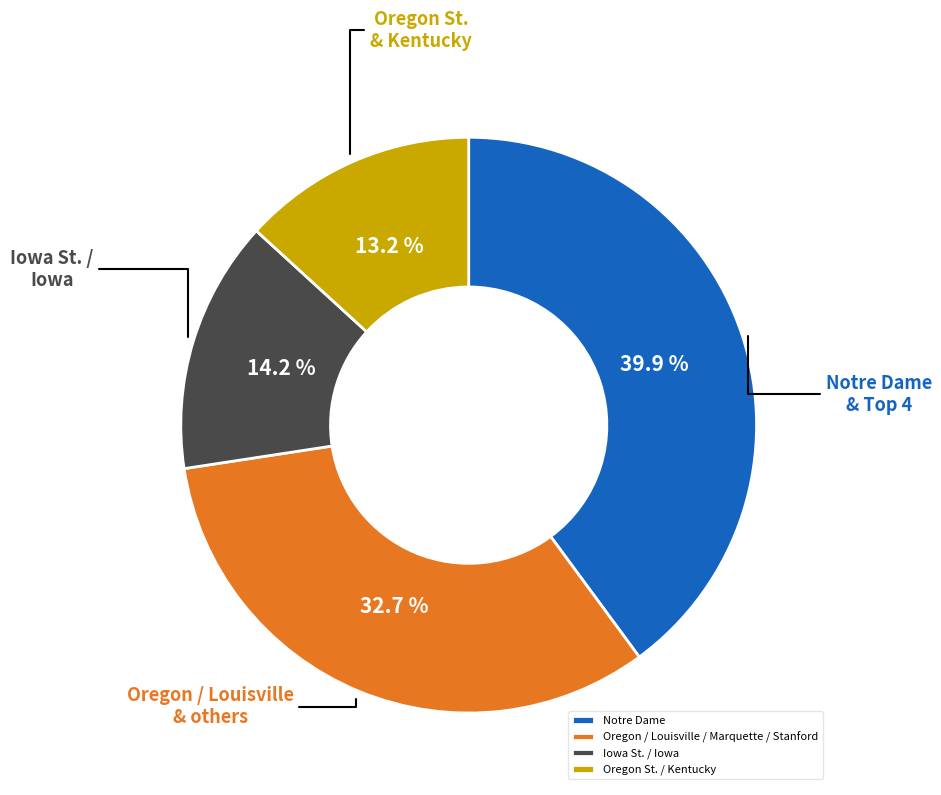

What is the largest slice in the pie chart?

Notre Dame